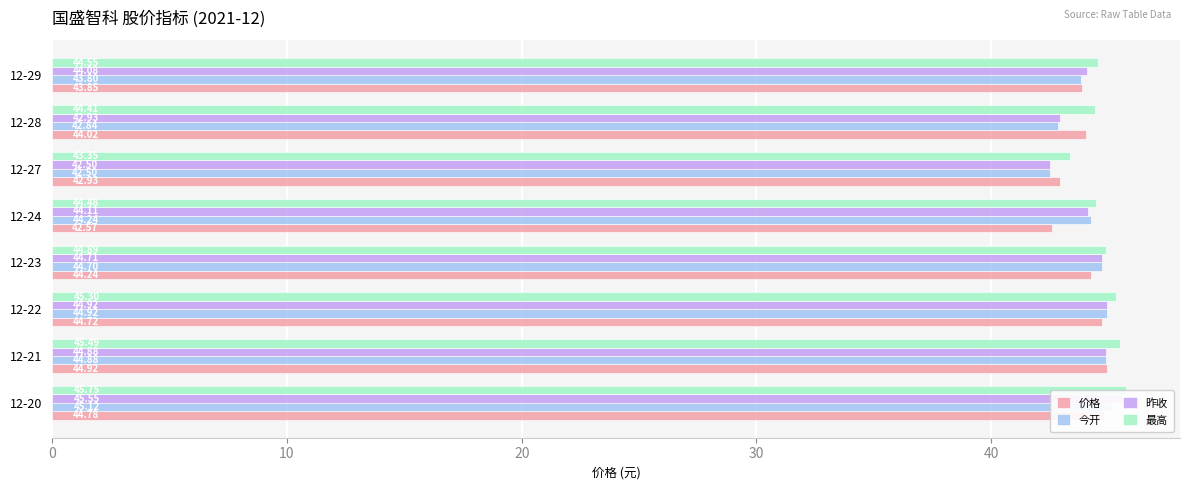

Is the value of 昨收 at 12-22 greater than the value of 价格 at 12-29?

Yes